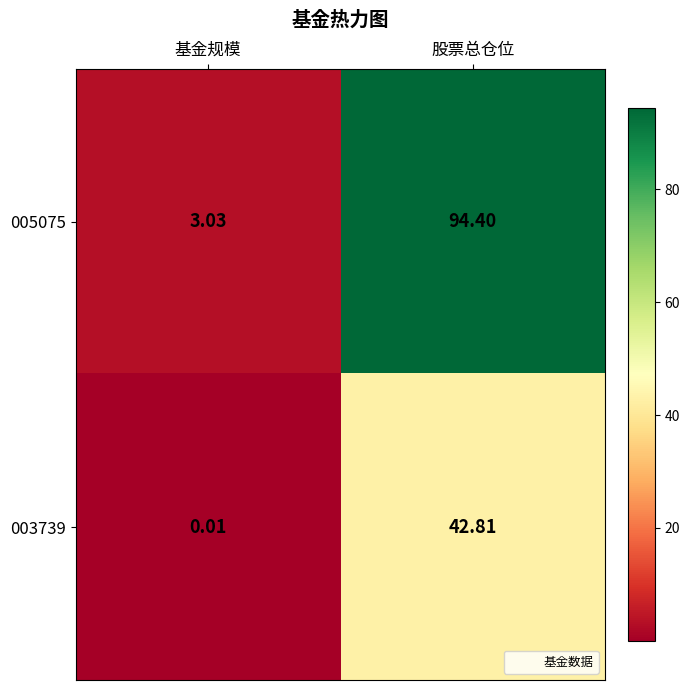

Where is 003739 nearest to the value 21?

基金规模